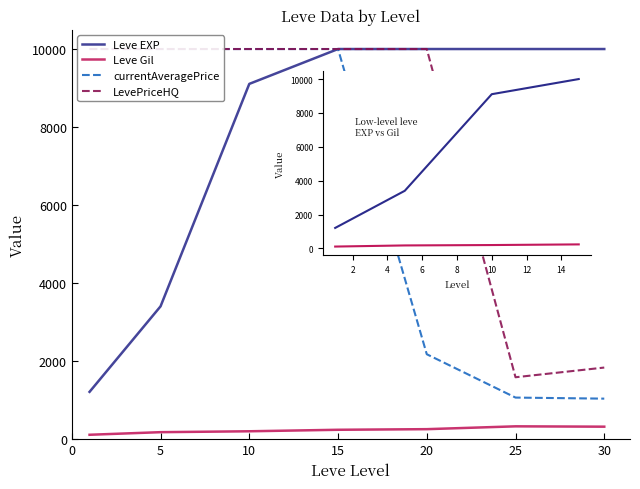

How many lines are shown in the chart?

4